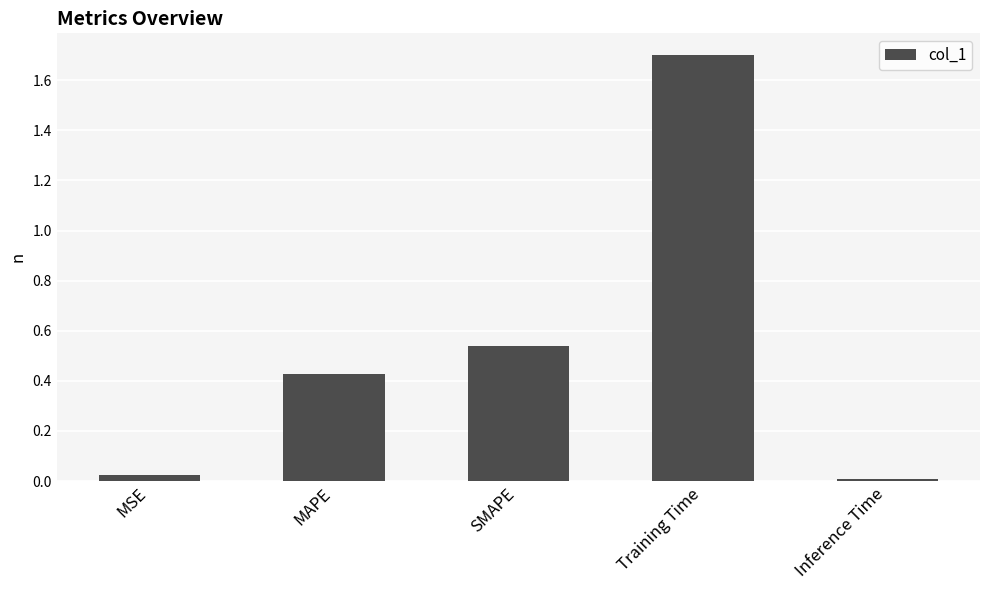

Between Training Time and SMAPE, which is larger?

Training Time